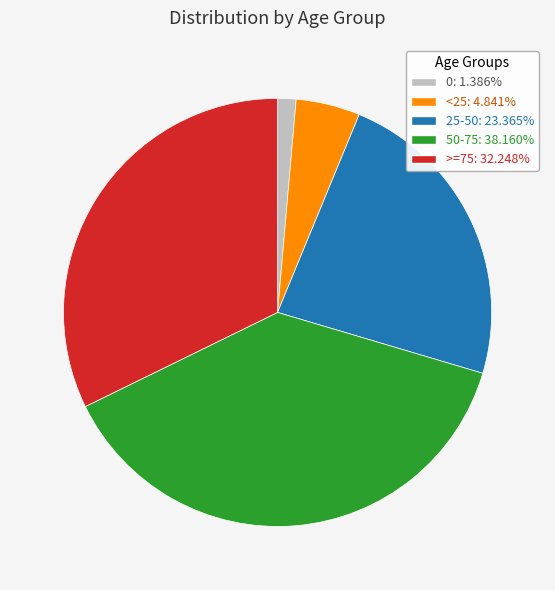

Is there a majority slice in this chart?

No